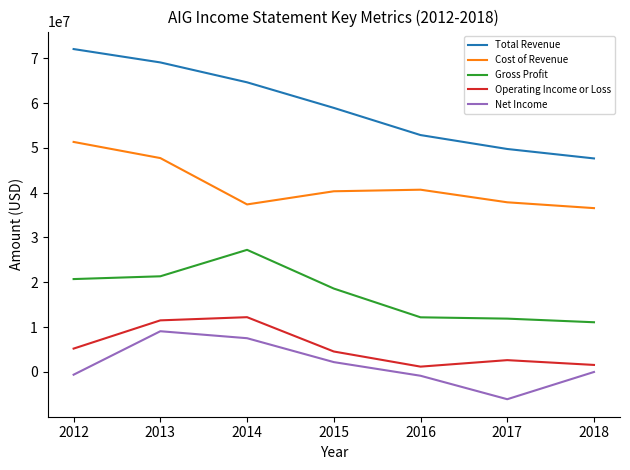

At 2017, list the series in order from largest to smallest.

Total Revenue, Cost of Revenue, Gross Profit, Operating Income or Loss, Net Income